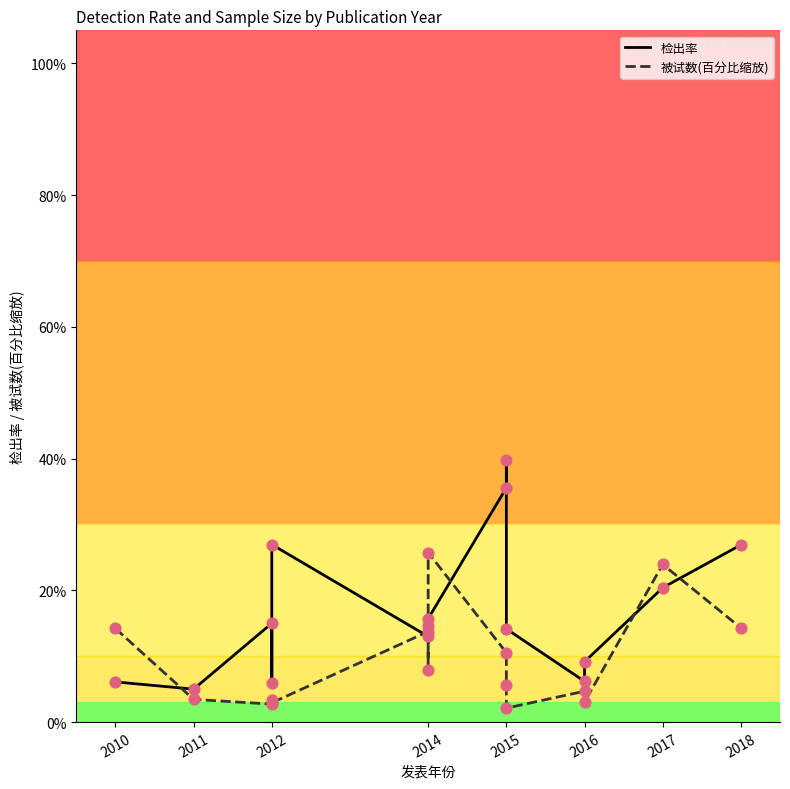

Which series reaches the minimum Y coordinate?

被试数(百分比缩放)